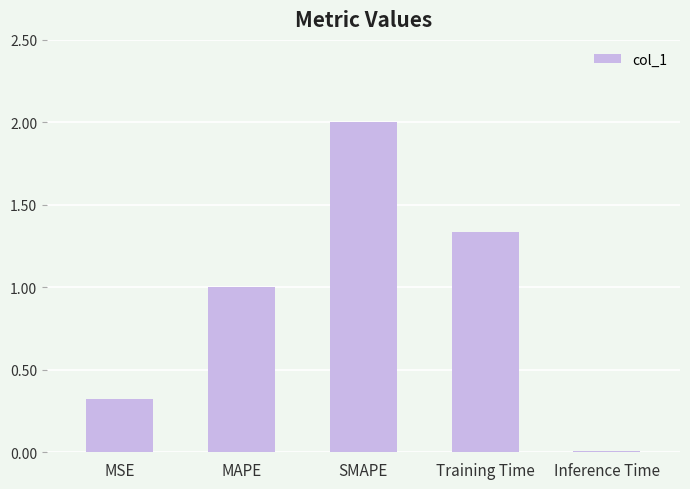

List the labels in order of value, smallest first.

Inference Time, MSE, MAPE, Training Time, SMAPE